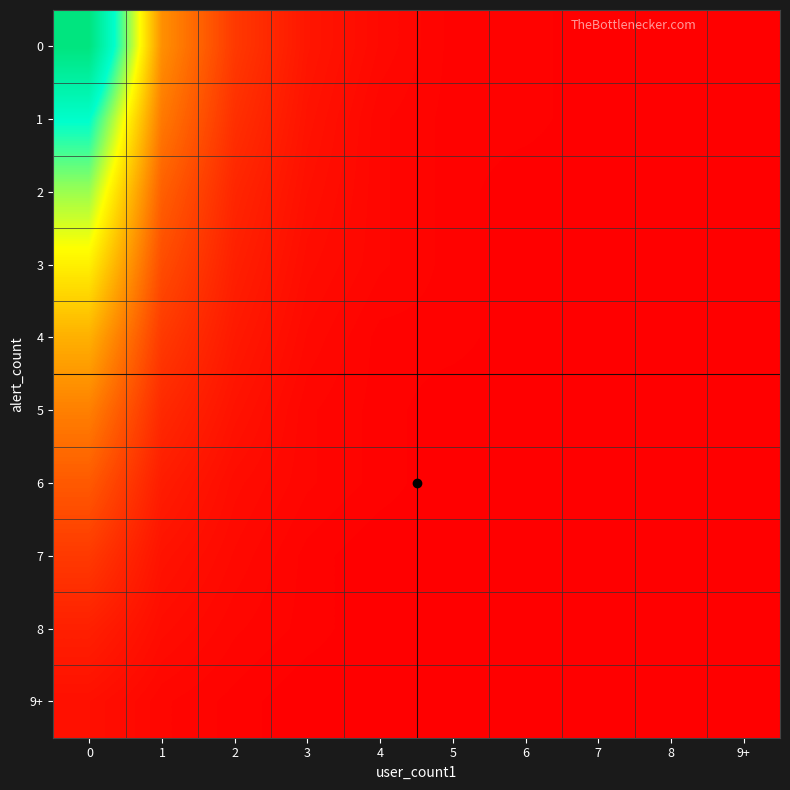

Which series has the largest range (max minus min)?

row_0